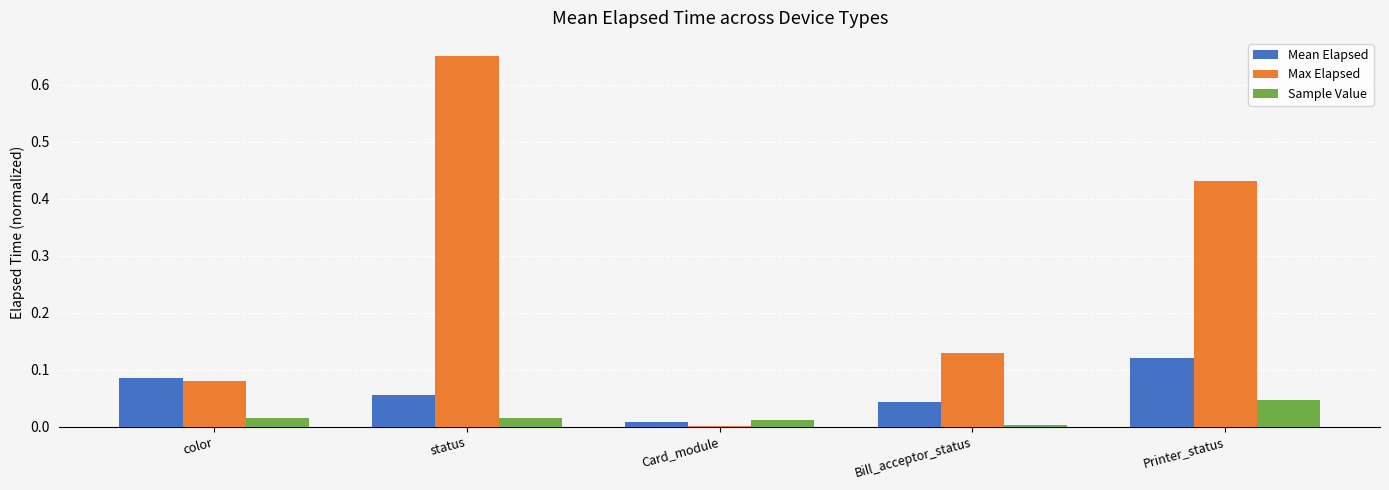

At which category is the sum across all series the highest?

status